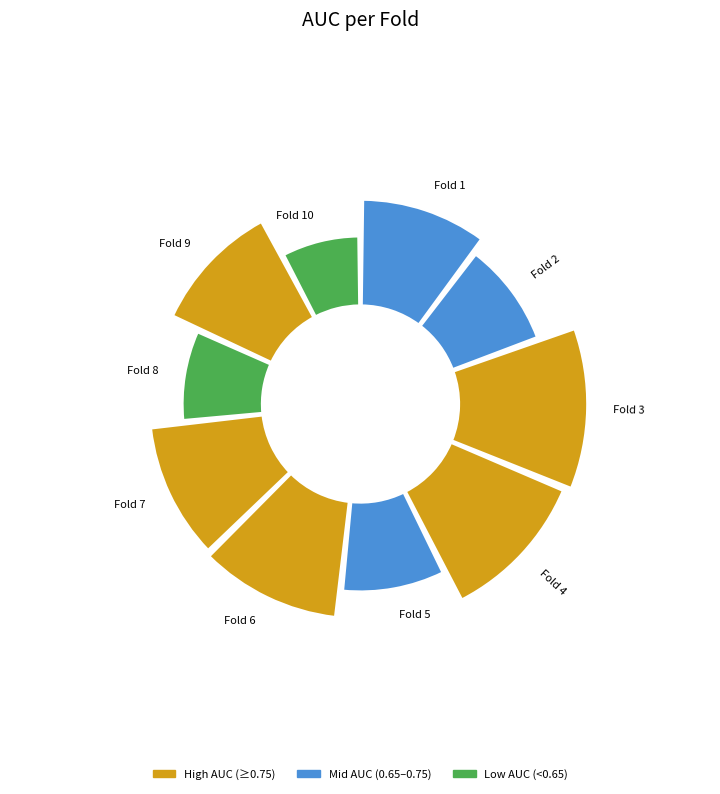

What is the change in value from Fold 1 to Fold 6?

+0.1